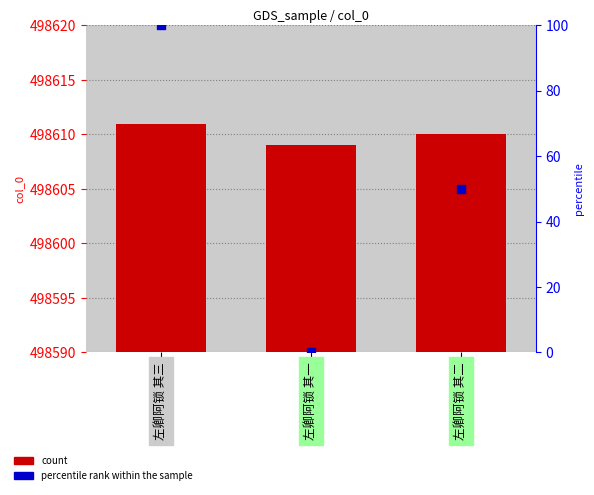

At how many categories does at least one series exceed 348565?

3